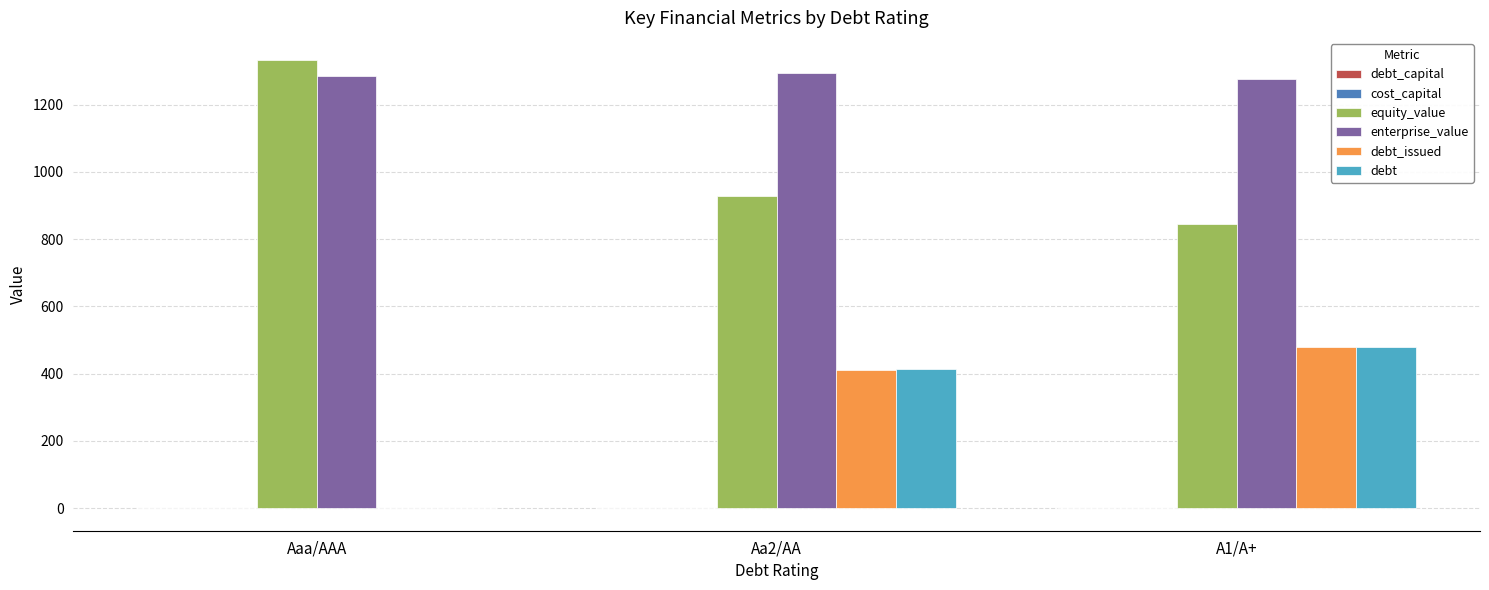

How many series are shown in this chart?

6